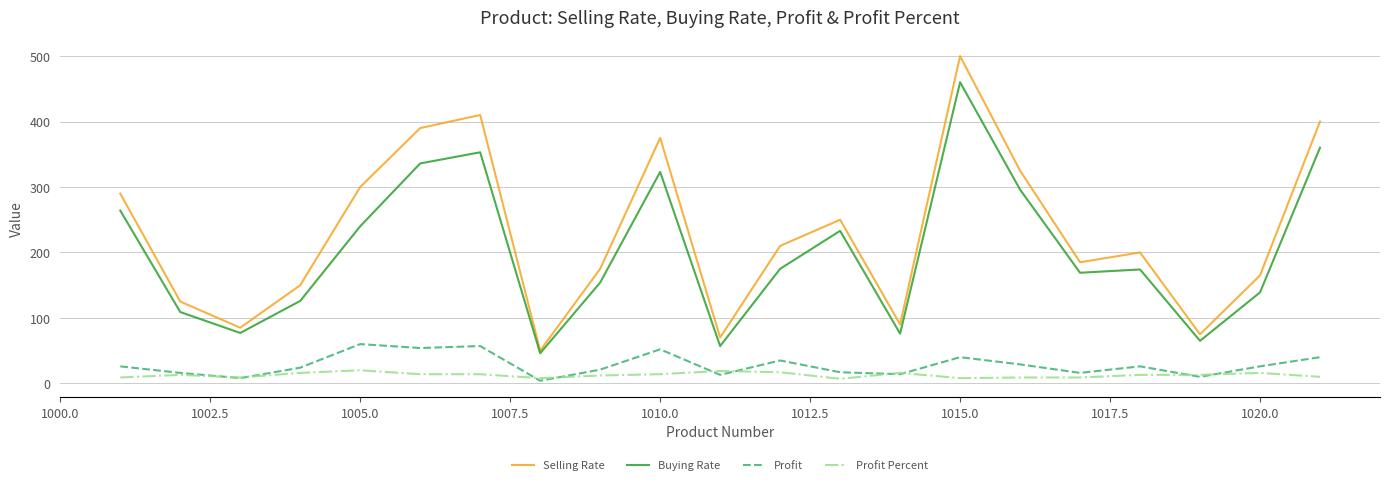

Which series has the largest total across all categories?

Selling Rate